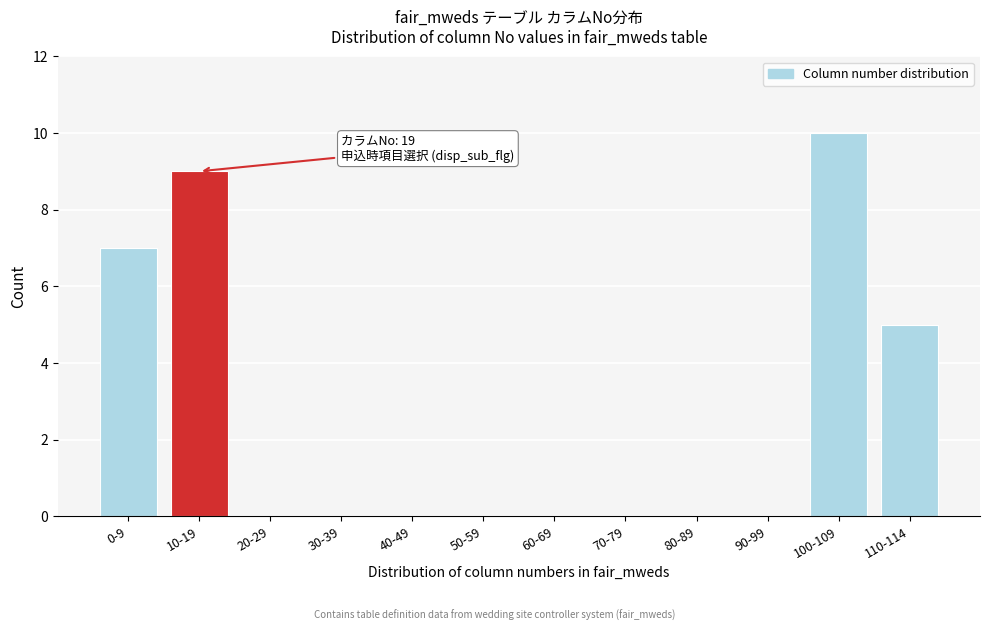

Reading right to left, what are all the values shown in this chart?

110-114=5	100-109=10	90-99=0	80-89=0	70-79=0	60-69=0	50-59=0	40-49=0	30-39=0	20-29=0	10-19=9	0-9=7